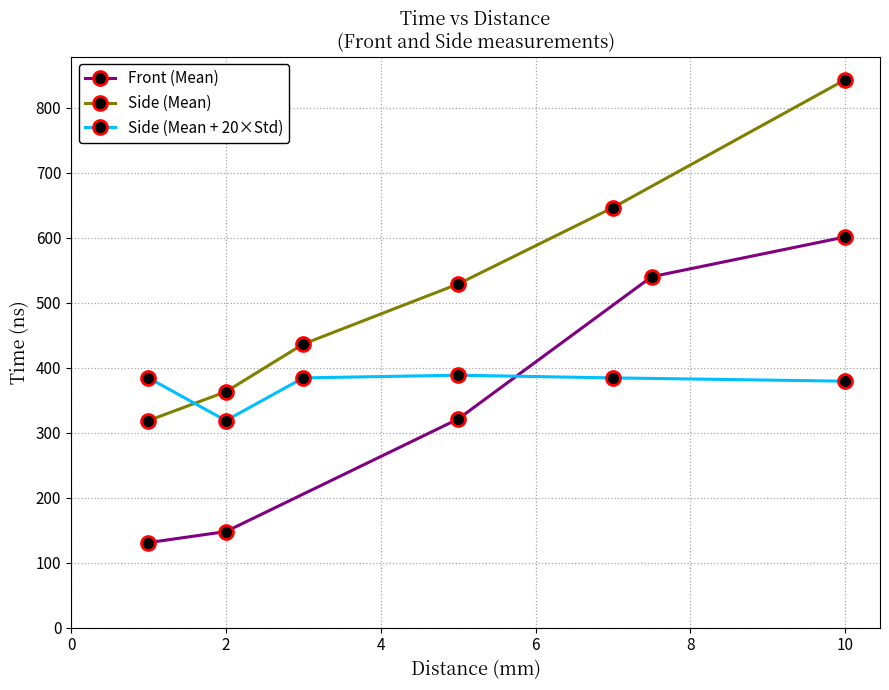

True or false: Side (Mean) has more than 0 interior local peaks.

False